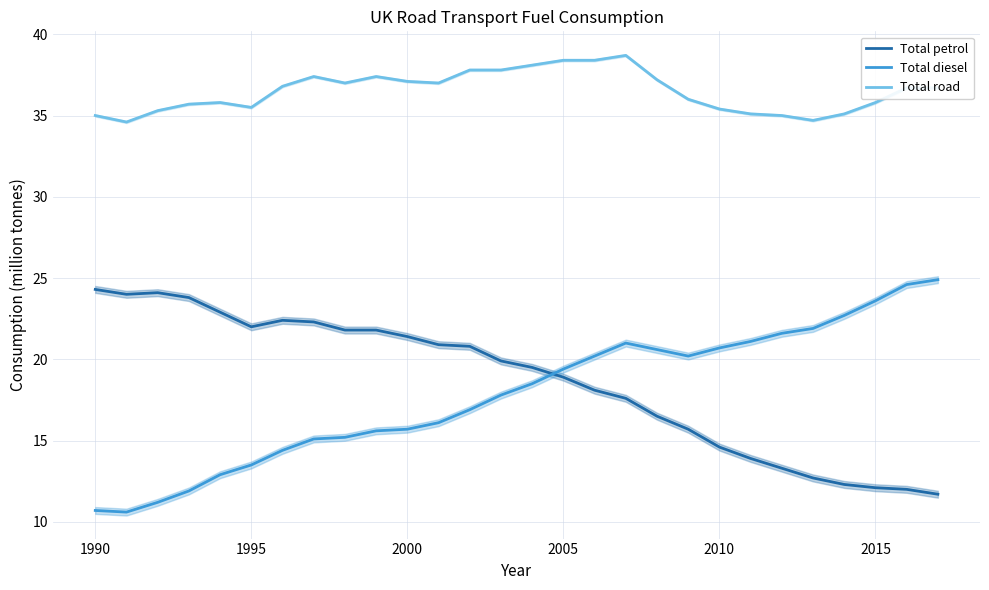

True or false: Total road and Total petrol cross at least once.

False